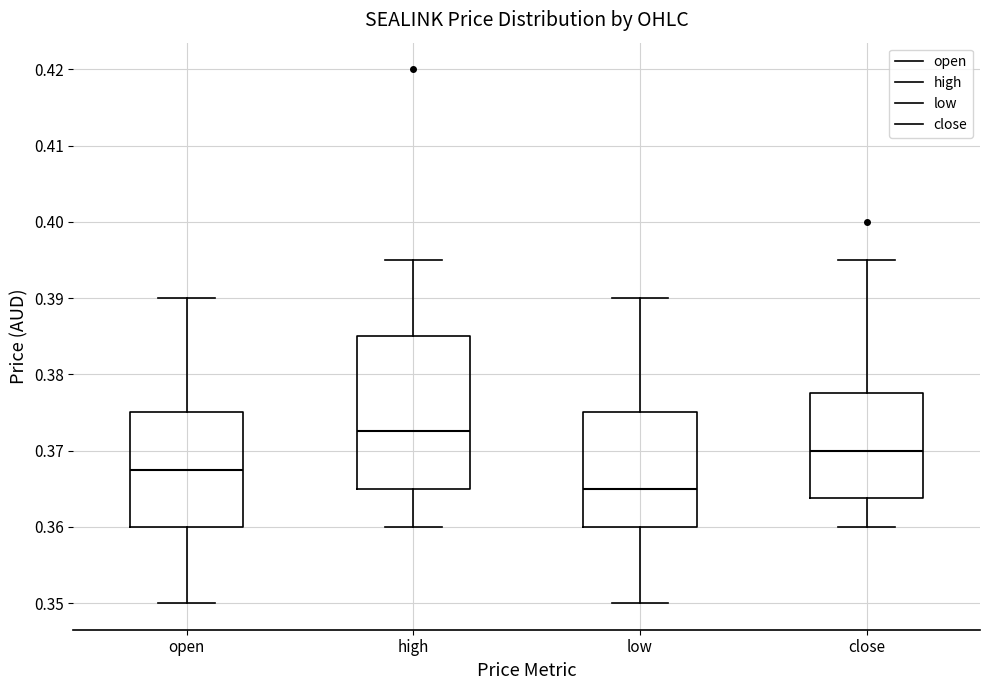

Comparing the boxes themselves (not the whiskers), which one is the tallest?

high